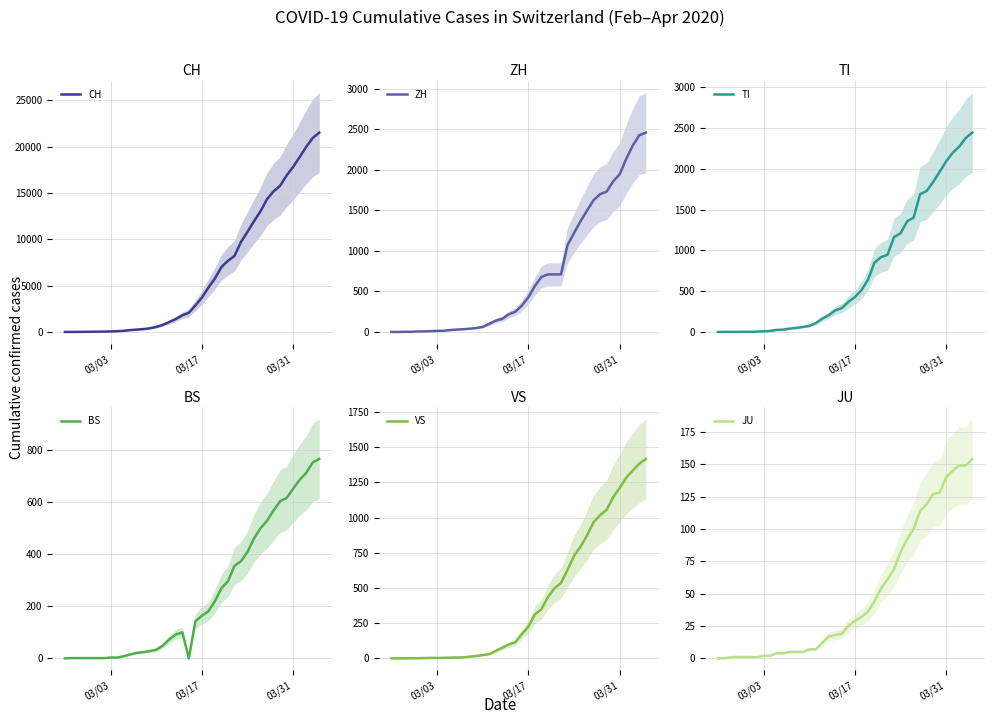

At how many categories does at least one series exceed 8577?

13